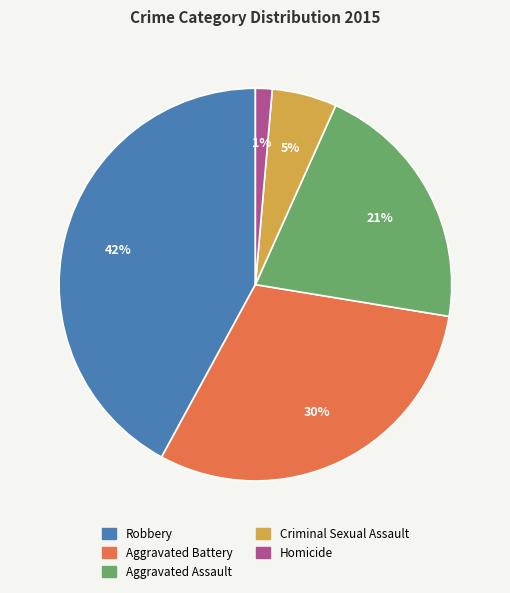

Rank the categories by value from lowest to highest.

Homicide, Criminal Sexual Assault, Aggravated Assault, Aggravated Battery, Robbery